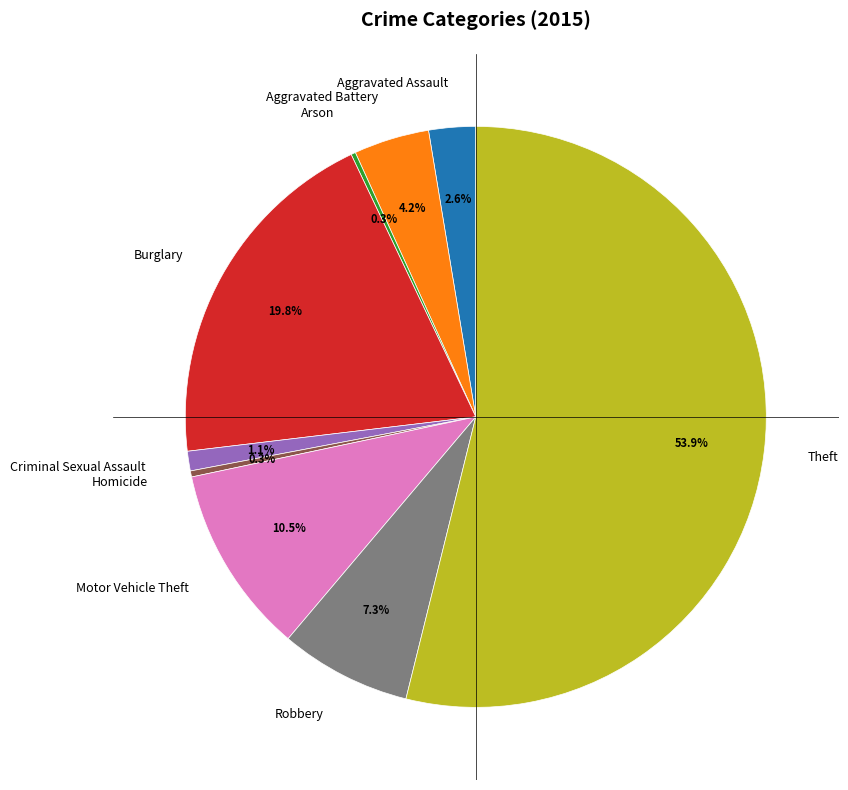

Combined, what portion of the pie is Homicide and Theft?

54.2%